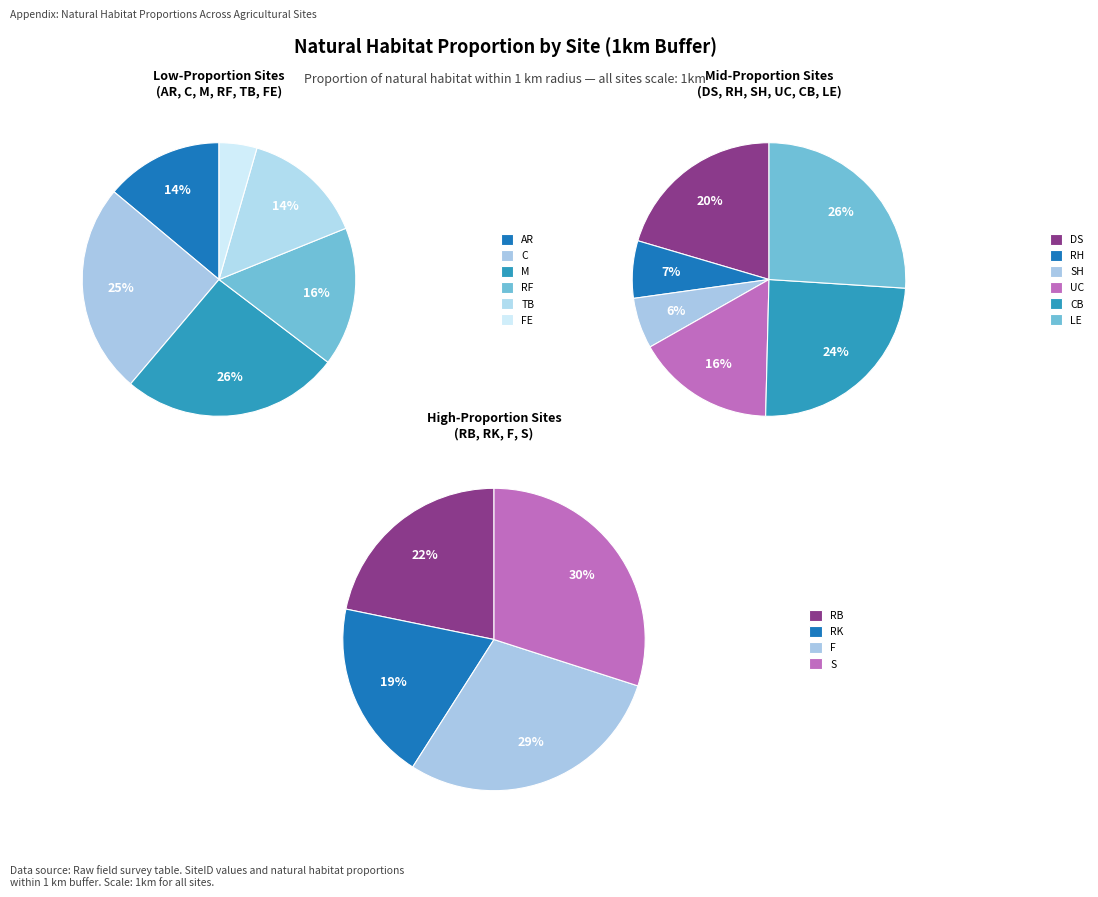

Does C represent more than half of the total?

No